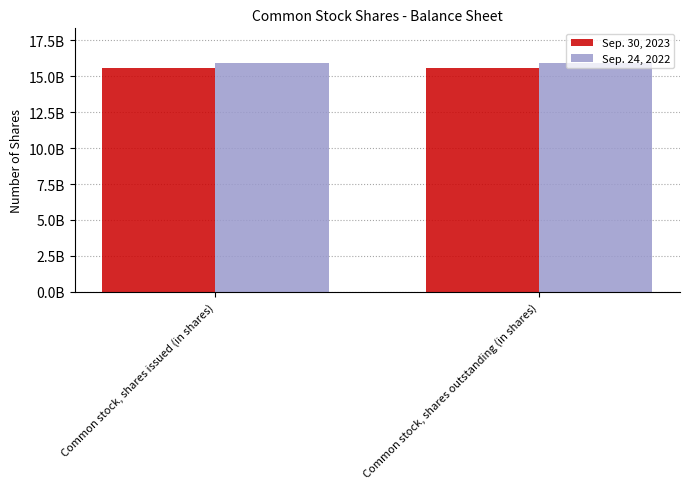

Where is Sep. 24, 2022 nearest to the value 15943425000?

Common stock, shares issued (in shares)